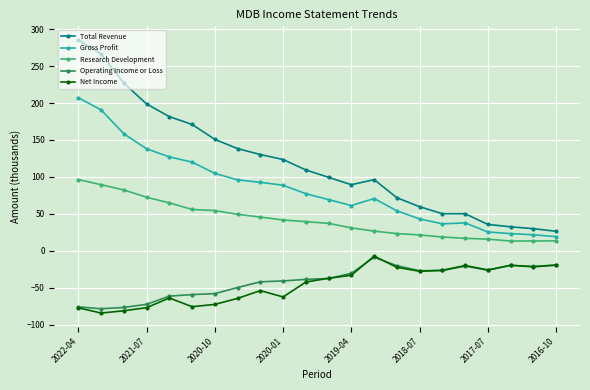

True or false: Gross Profit and Operating Income or Loss cross at least once.

False